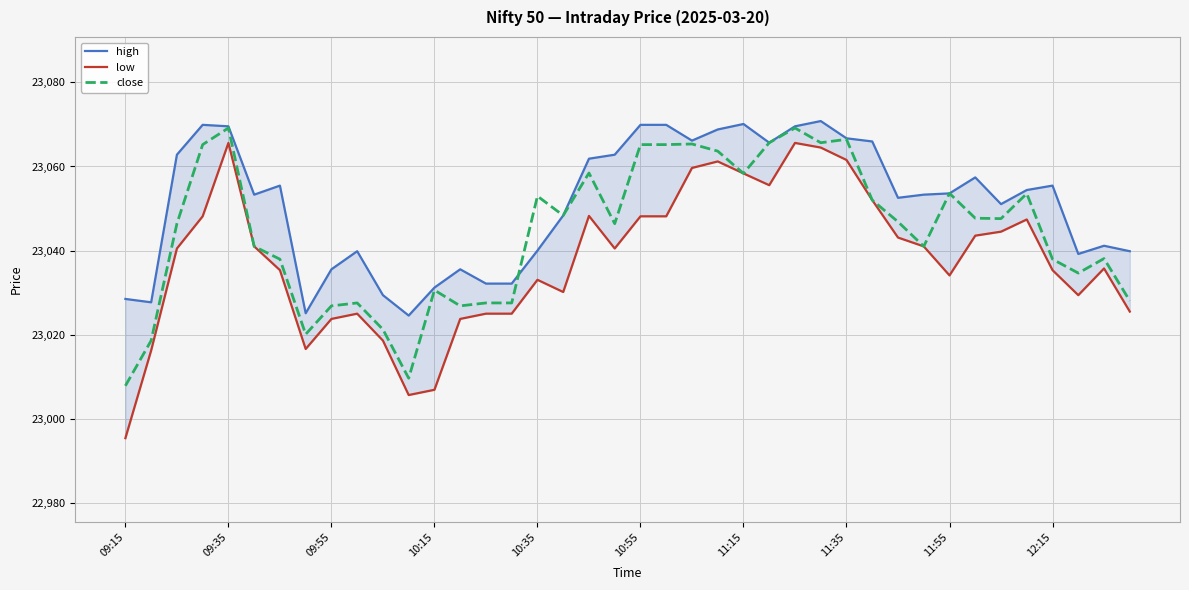

Rank the series by their maximum value, from lowest to highest.

low, close, high